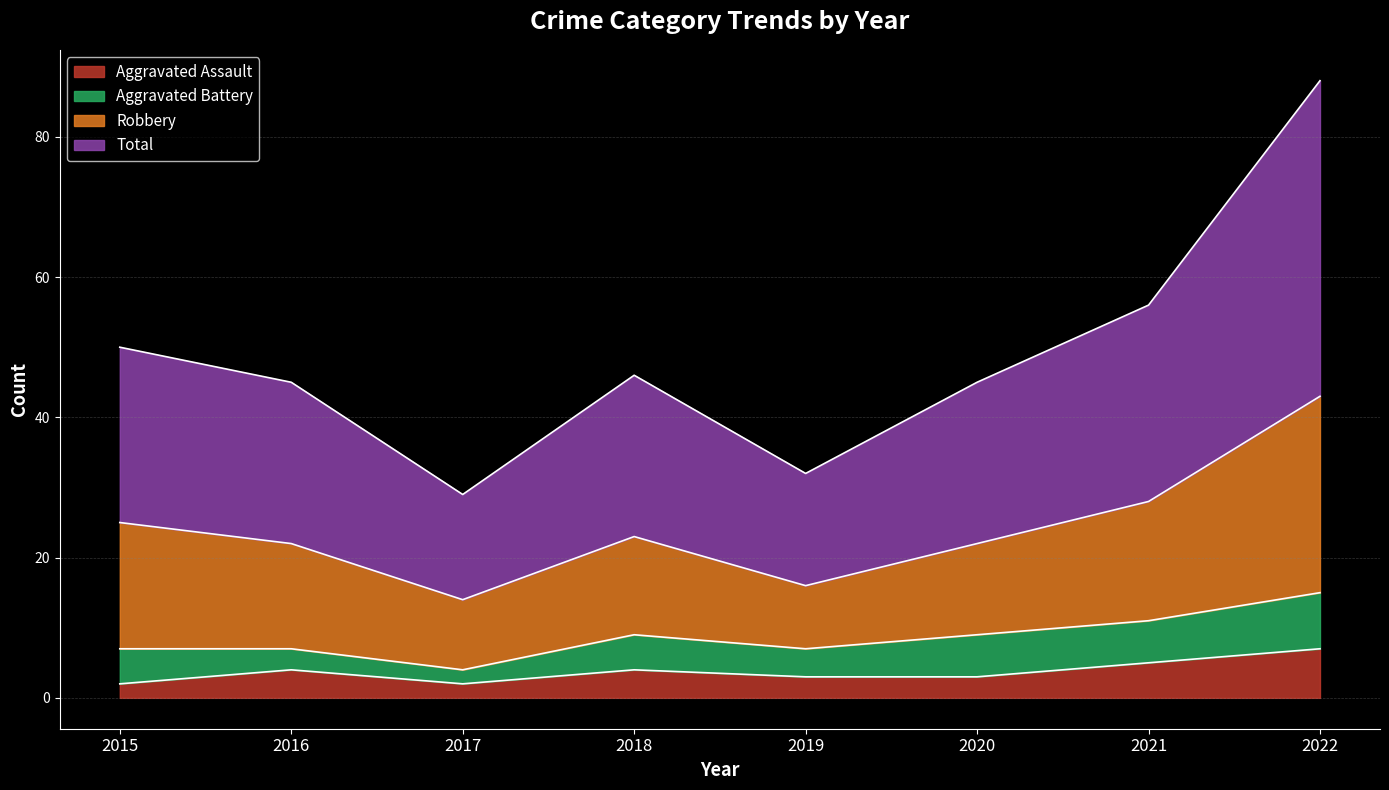

The Aggravated Assault series shows 1 at 2016. True or false?

False